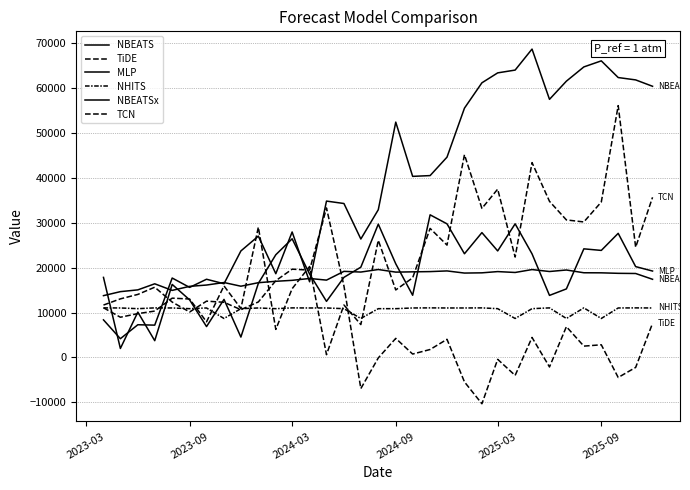

Which series has the largest total across all categories?

NBEATSx